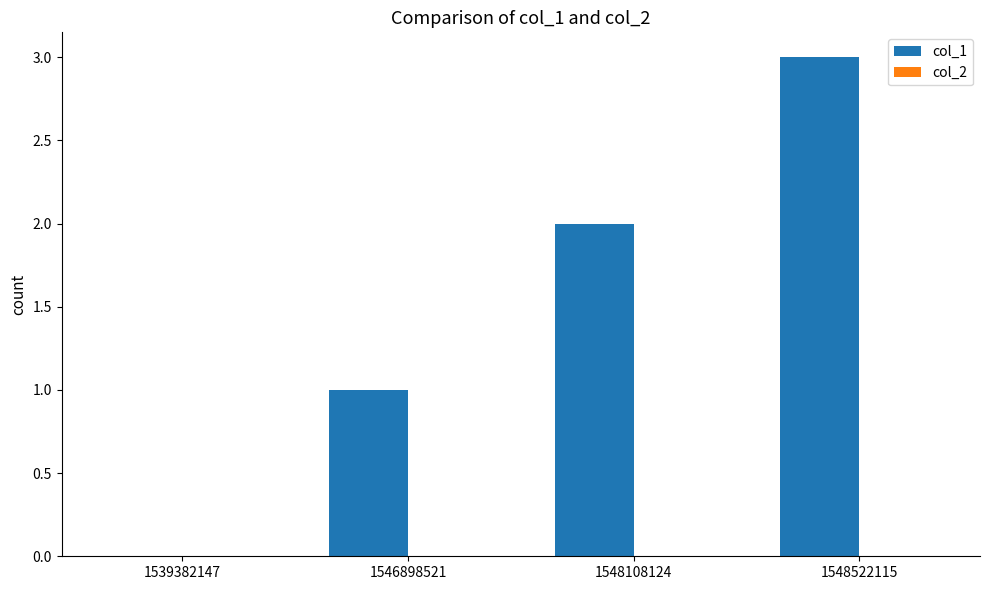

What is the maximum value shown in the chart?

3